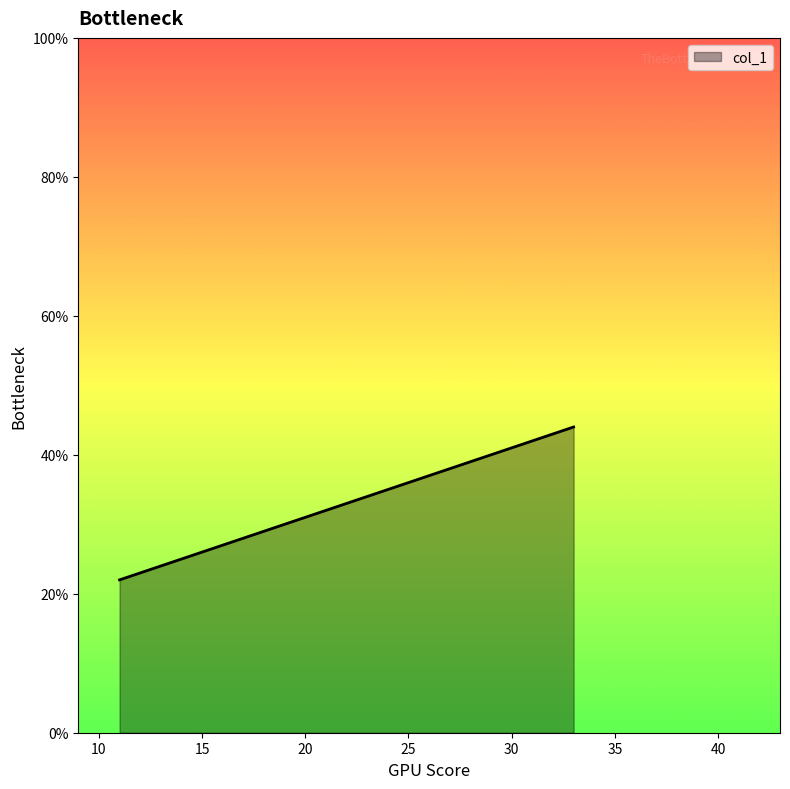

How many series are shown in this chart?

1